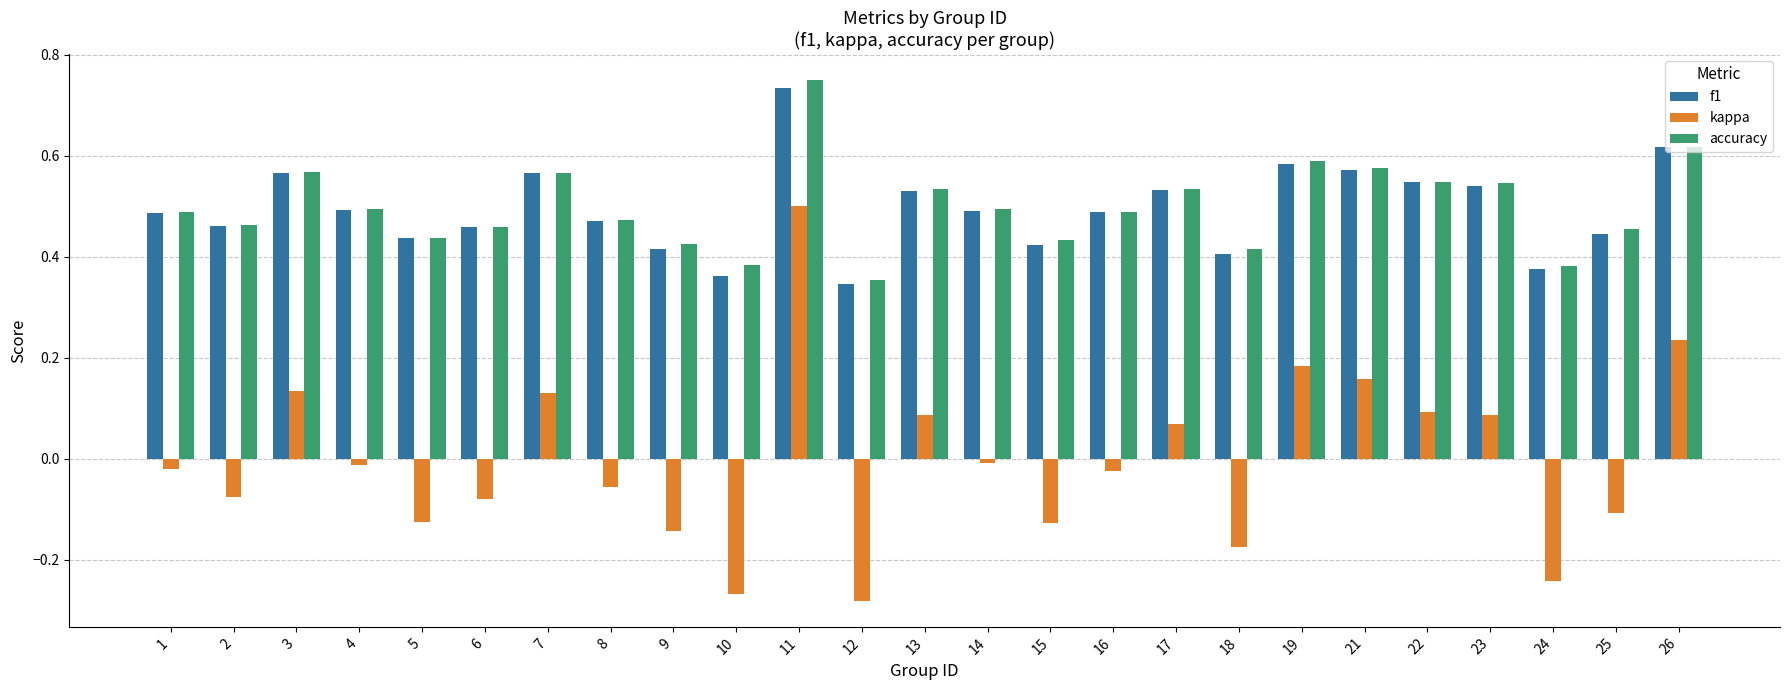

Are the bars grouped side by side (vs. stacked)?

Yes